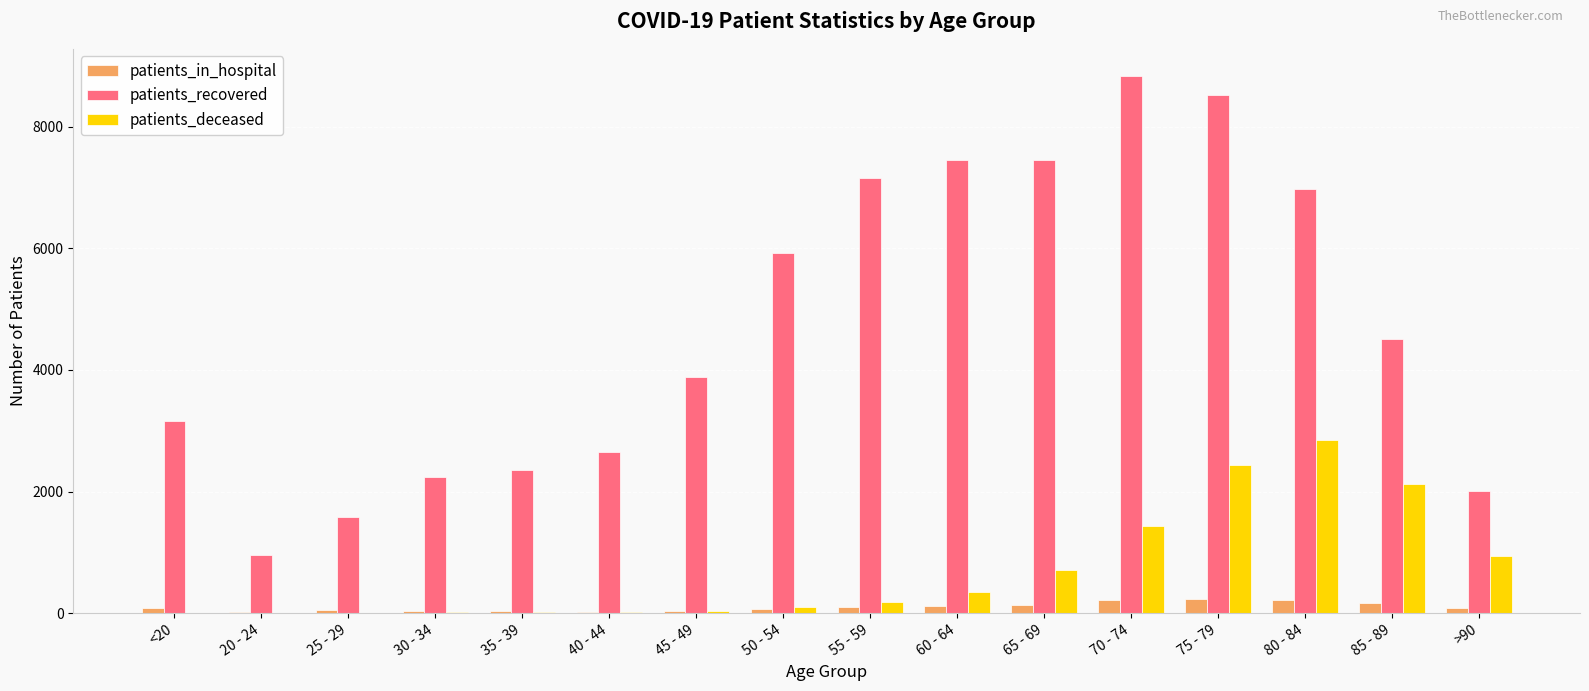

At which category does the chart reach its peak across all series?

70 - 74